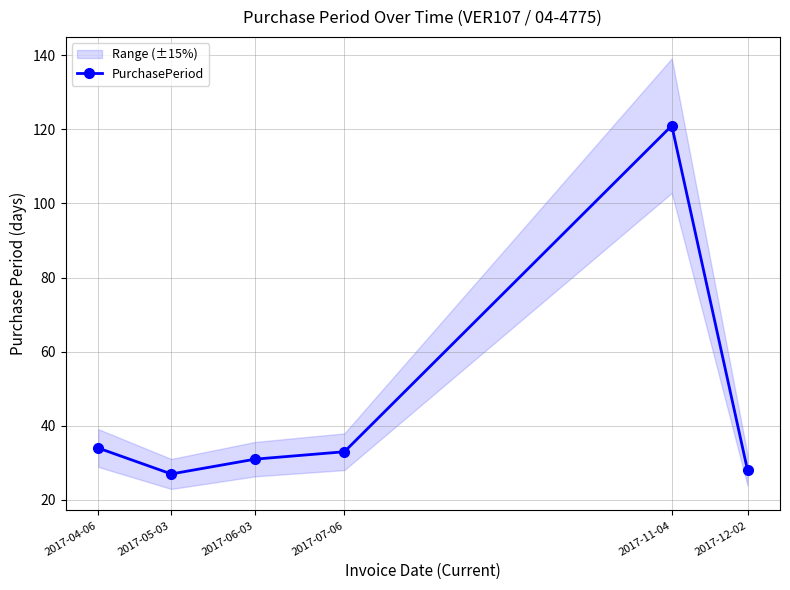

Which has a higher value, 2017-11-04 or 2017-12-02?

2017-11-04